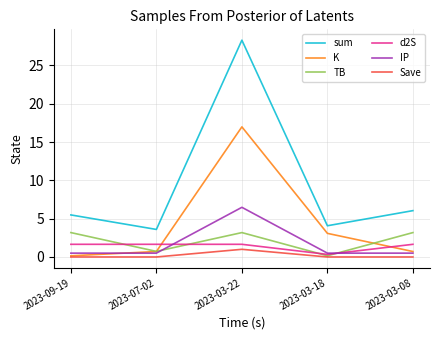

What is the sum of the Save values at 2023-03-08 and 2023-03-22?

1.0